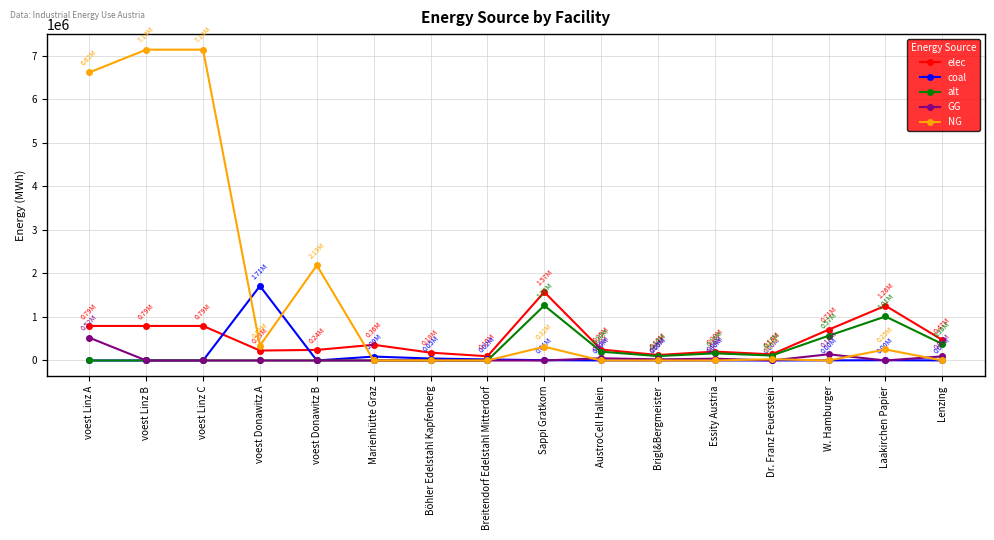

Which series changed the most between AustroCell Hallein and Lenzing?

elec